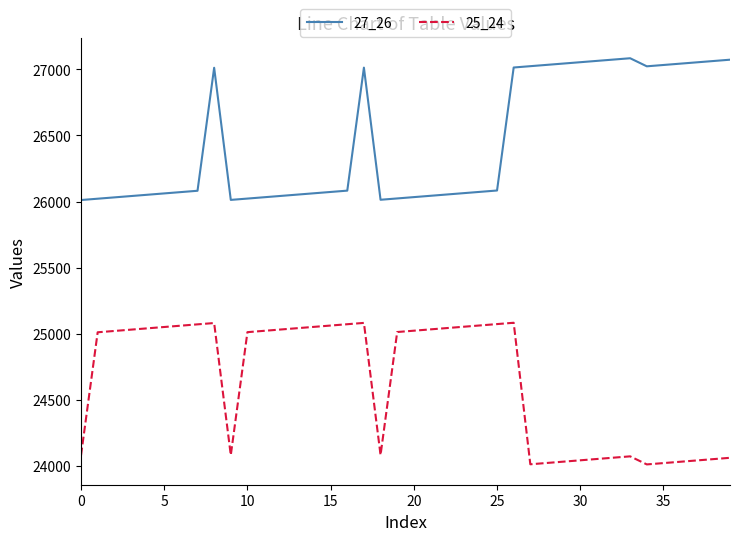

True or false: 25_24 and 27_26 cross at least once.

False